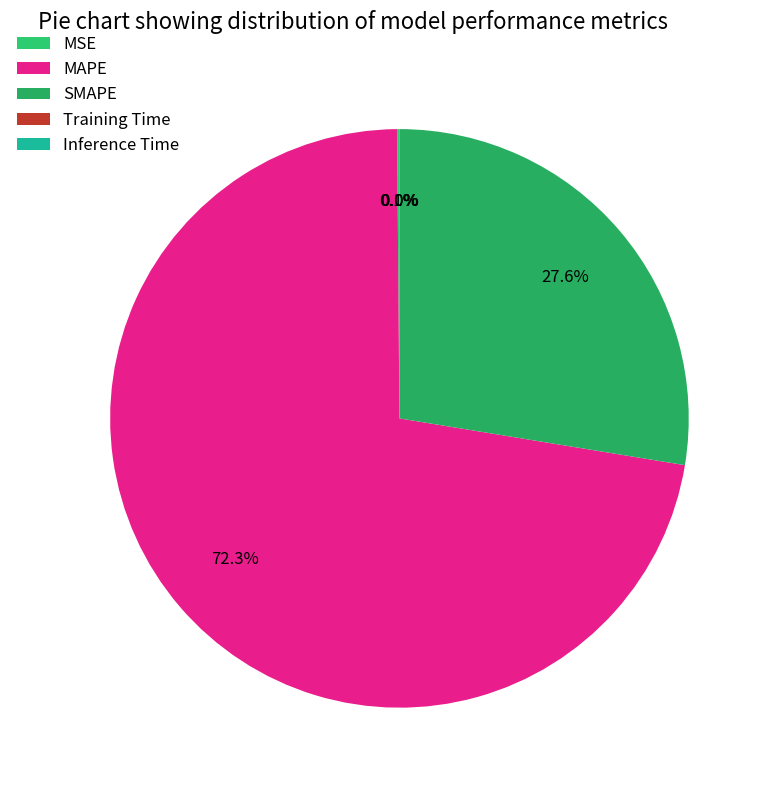

To the nearest percent, what is the combined percentage of Training Time and MAPE?

72%